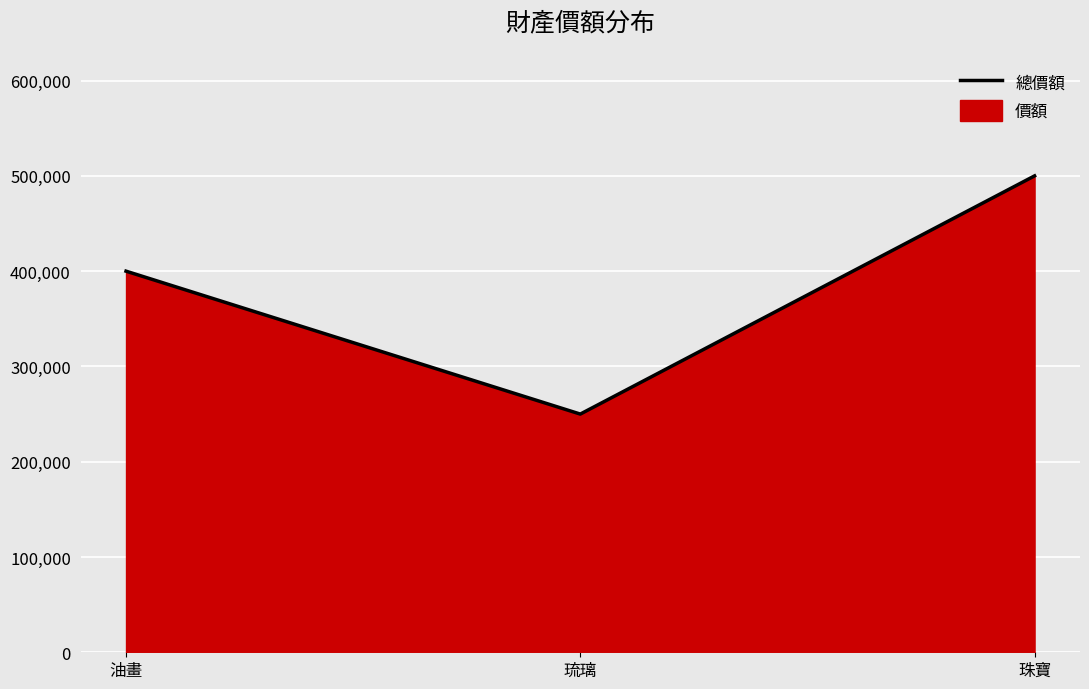

What is the label of the 3rd point from the left?

珠寶